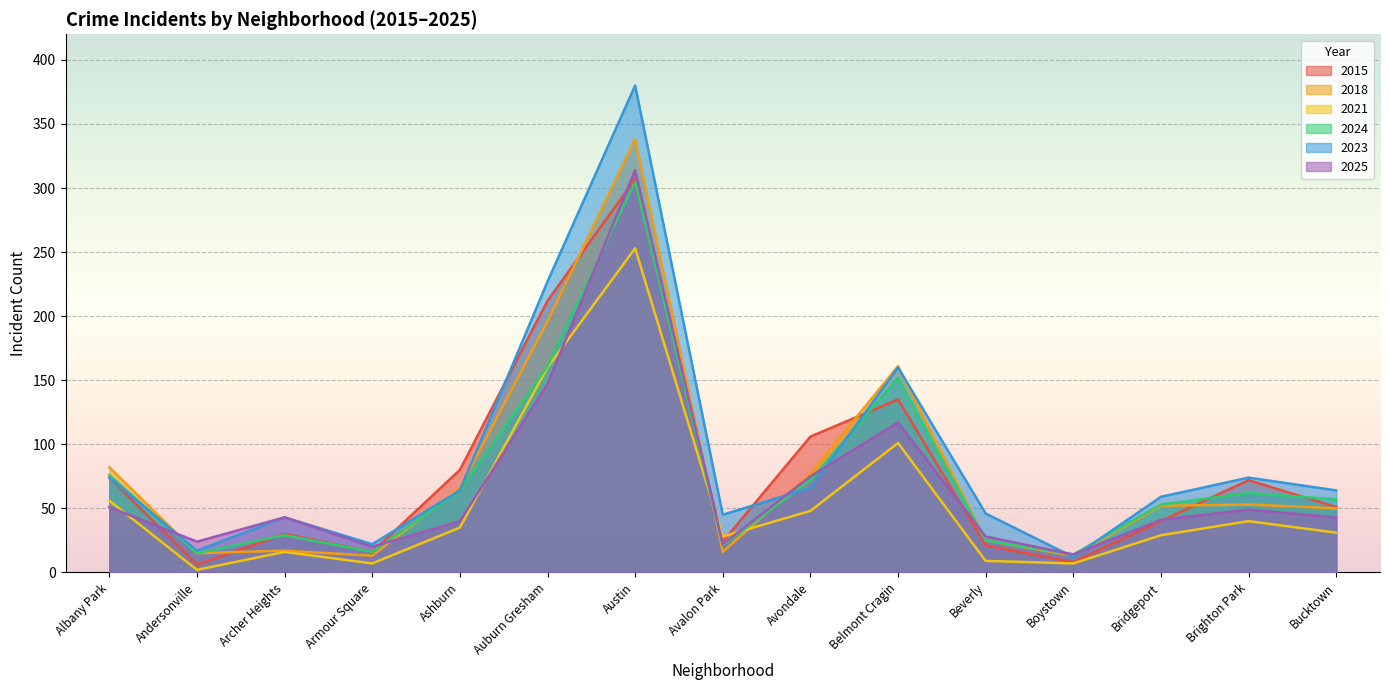

Does the chart display data point markers on the line(s)?

No